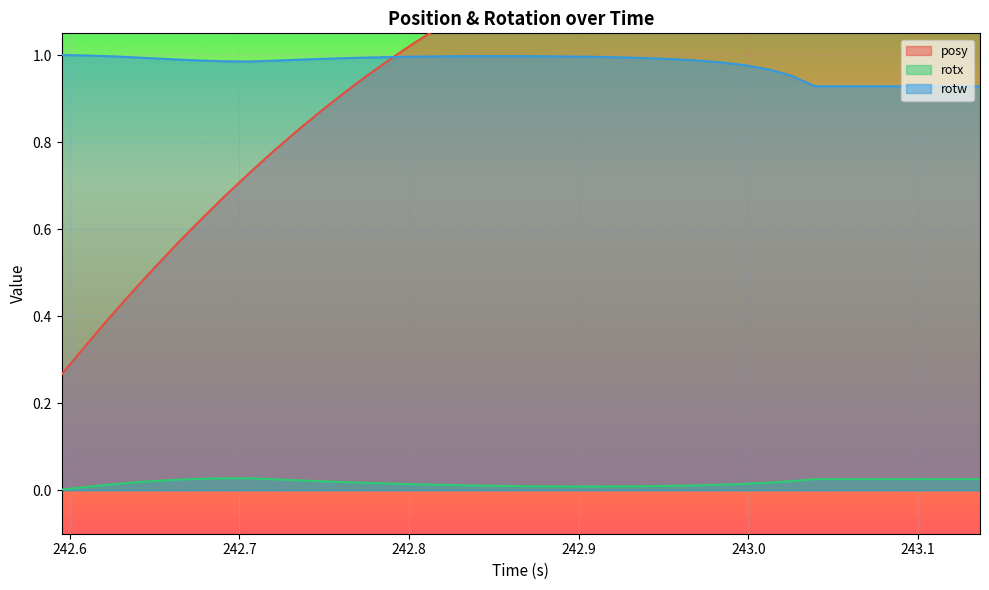

True or false: rotw and rotx intersect in this chart.

False